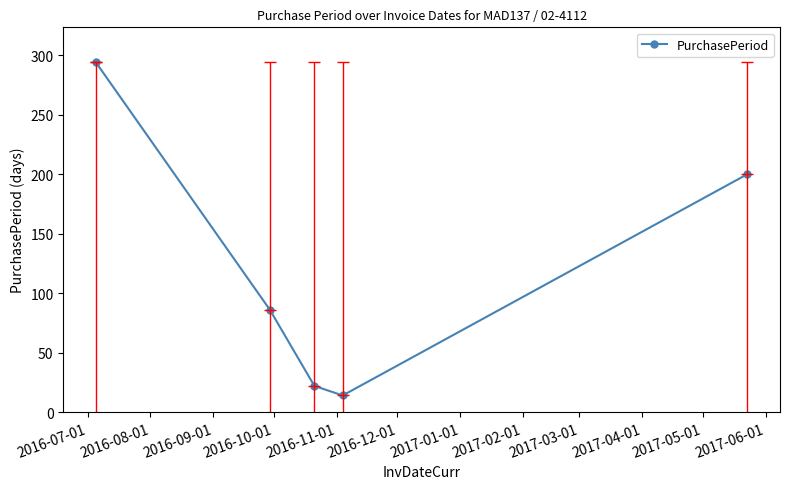

What is the lowest value of the PurchasePeriod series?

14